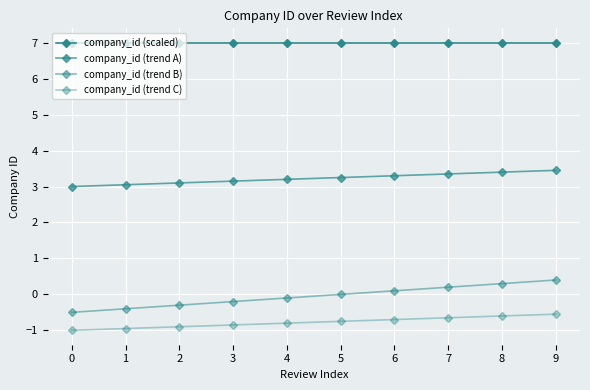

Is this an area chart (filled region under the line)?

No